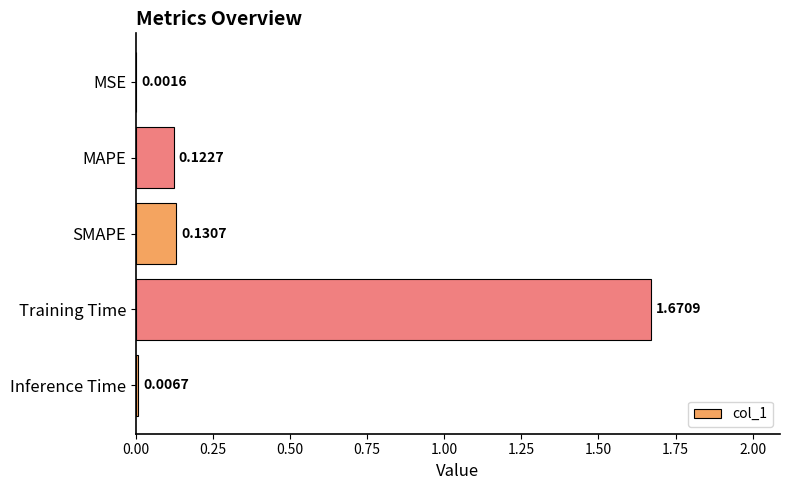

What is the sum of all values?

1.9